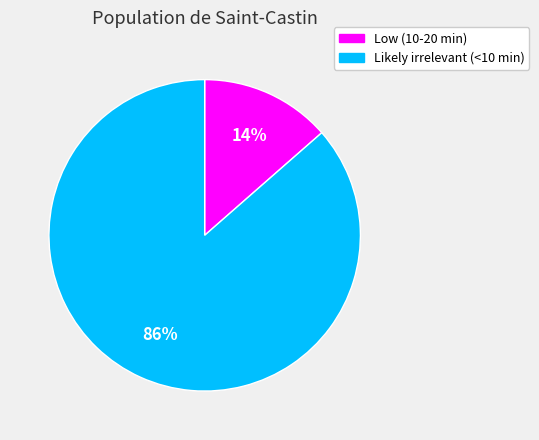

What is the majority slice?

Likely irrelevant (<10 min)